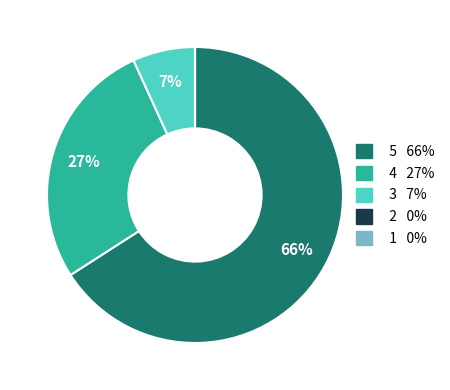

To the nearest percent, what is the difference between the largest and smallest slice percentages?

66%